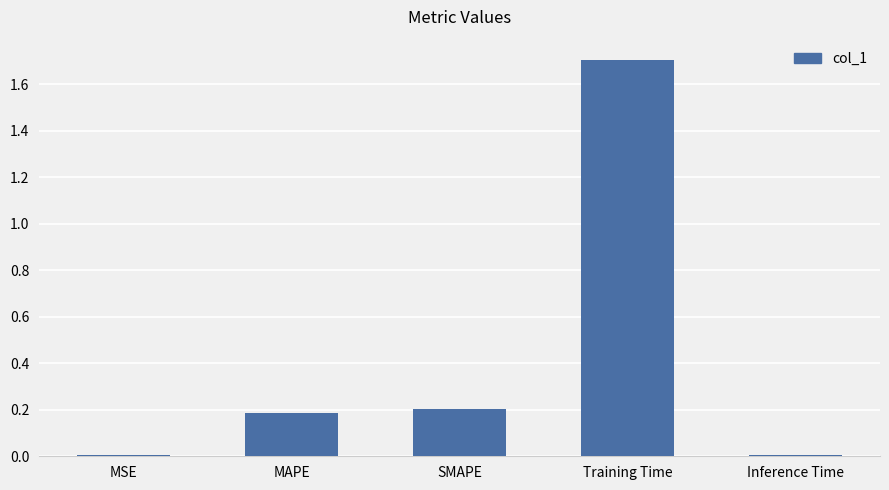

What is the sum of the values at MSE and SMAPE?

0.2